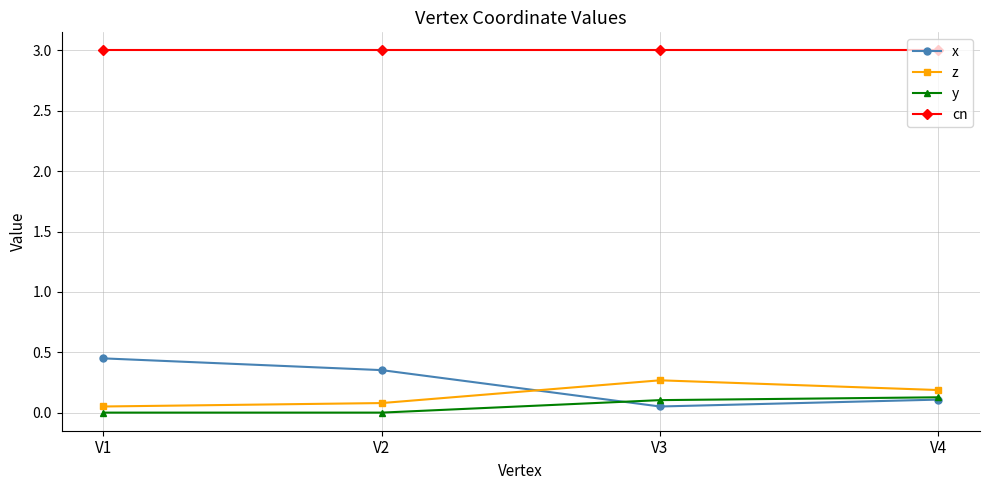

True or false: x has more than 1 interior local peaks.

False